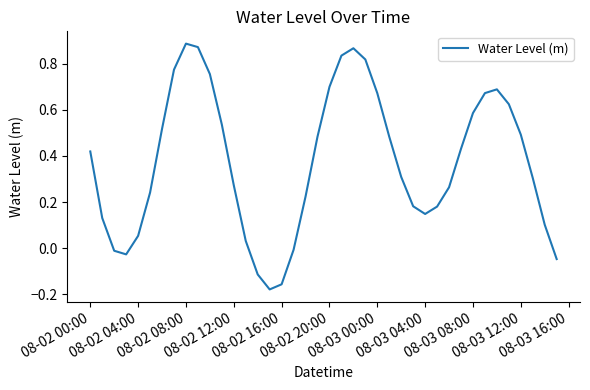

What is the difference between the maximum and minimum values?

1.1